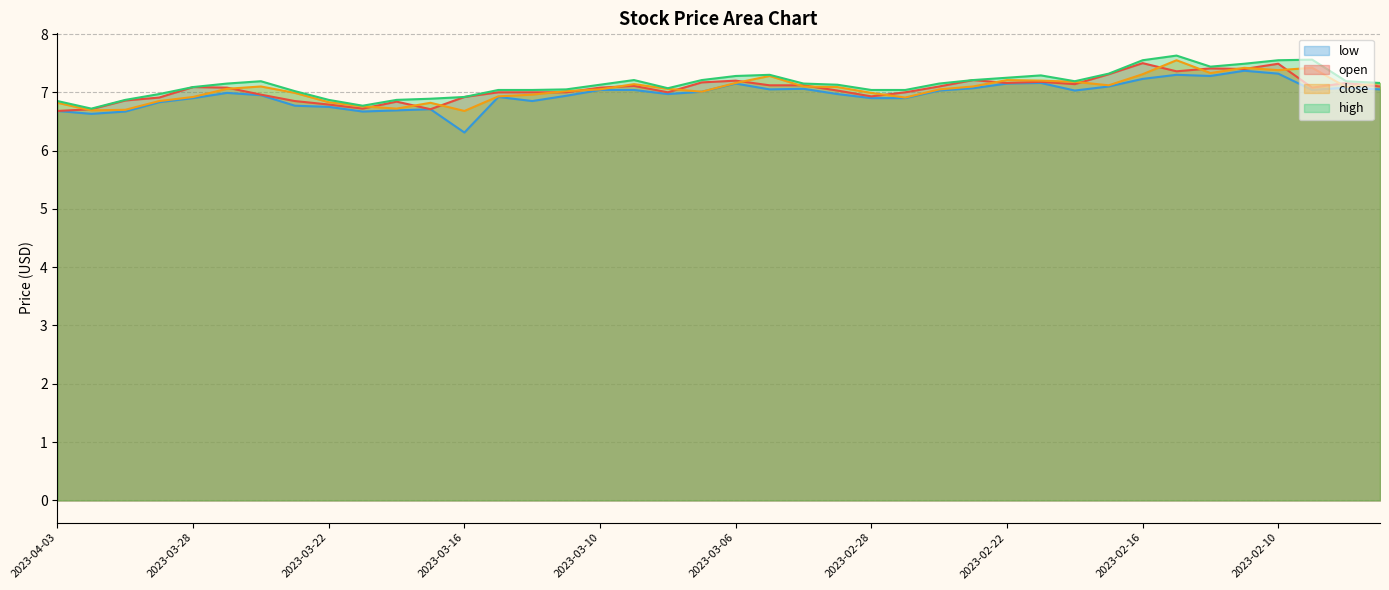

At which category is the sum across all series the highest?

2023-02-15